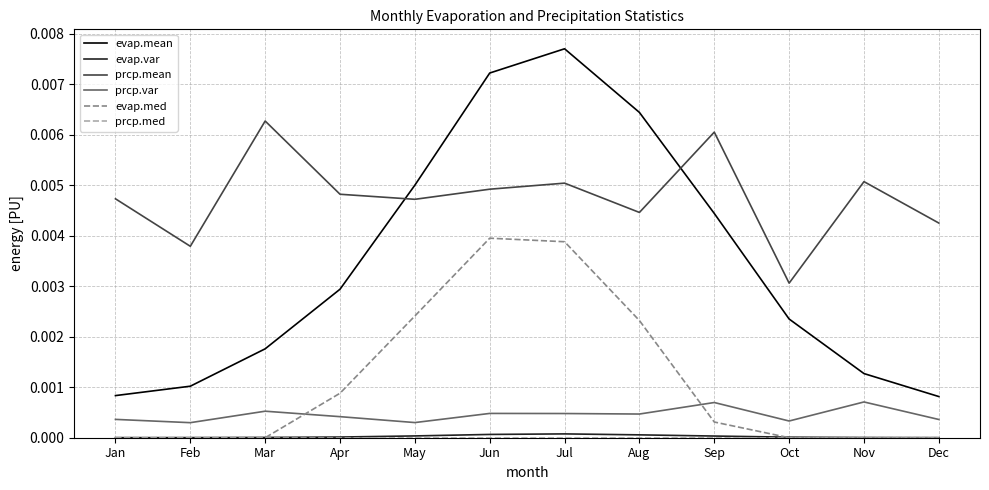

Which label corresponds to the largest value in the chart?

Jul